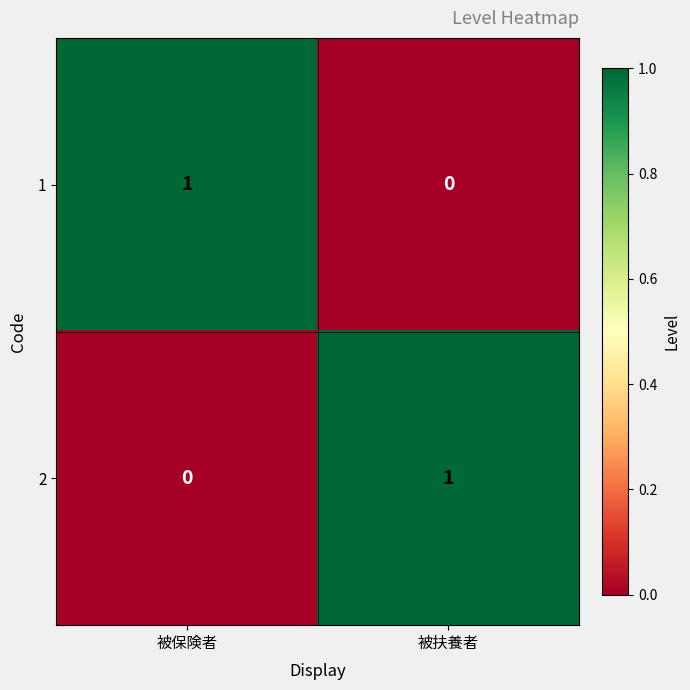

Reading right to left, list all the values displayed in this chart.

1: 被扶養者=0	被保険者=1
2: 被扶養者=1	被保険者=0